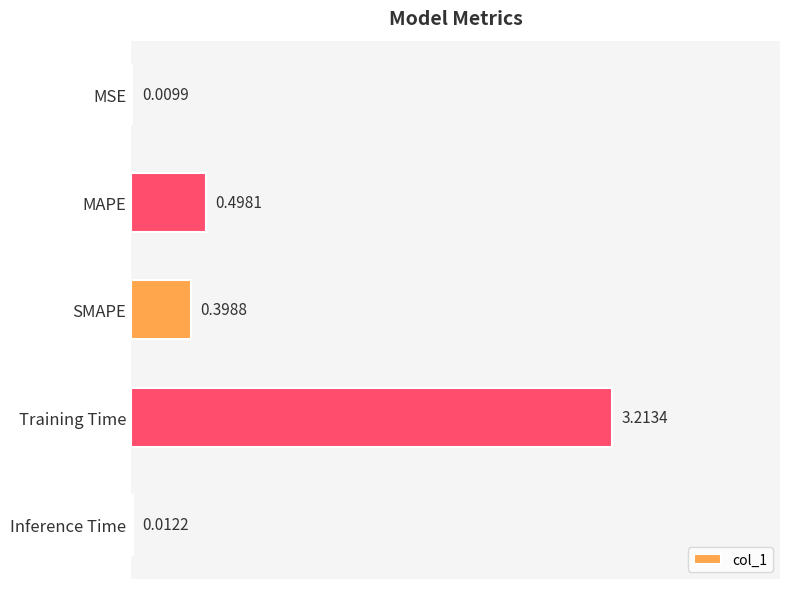

Are the bars horizontal?

Yes